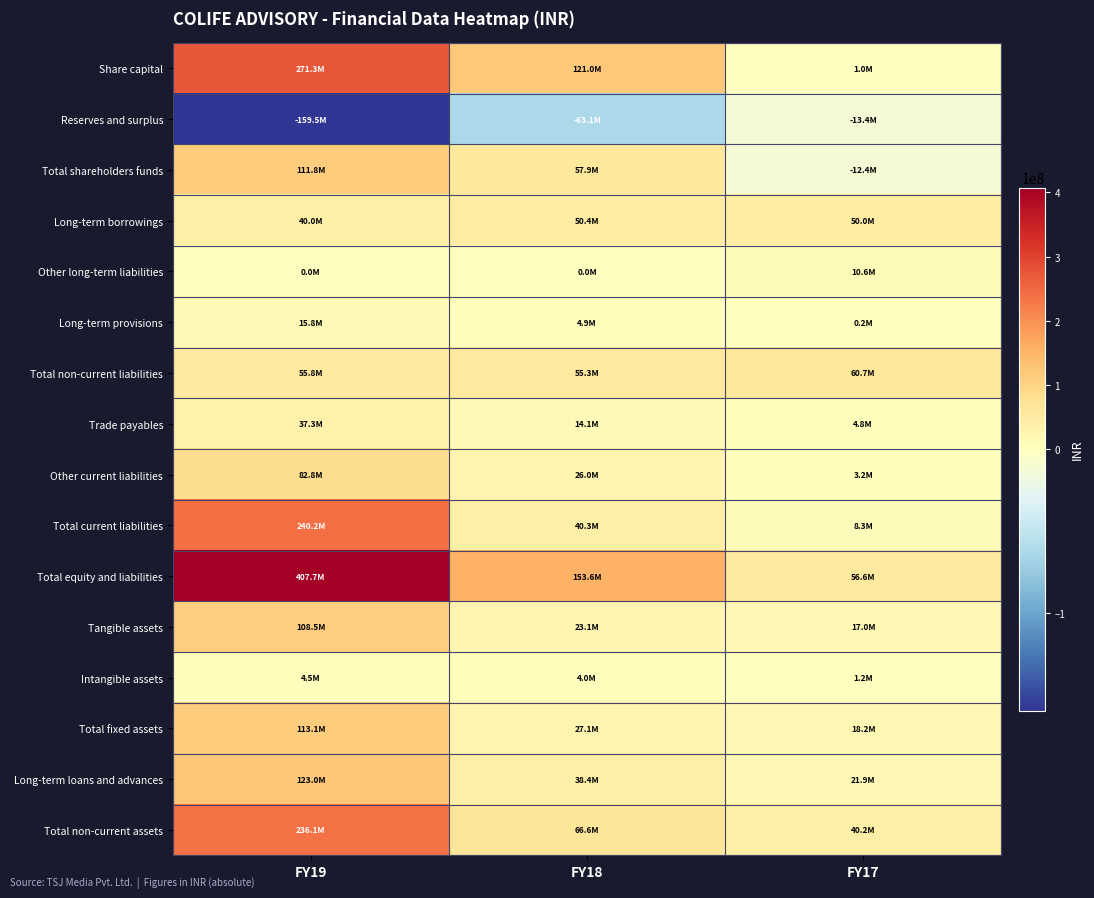

At which category is the sum across all series the highest?

FY19